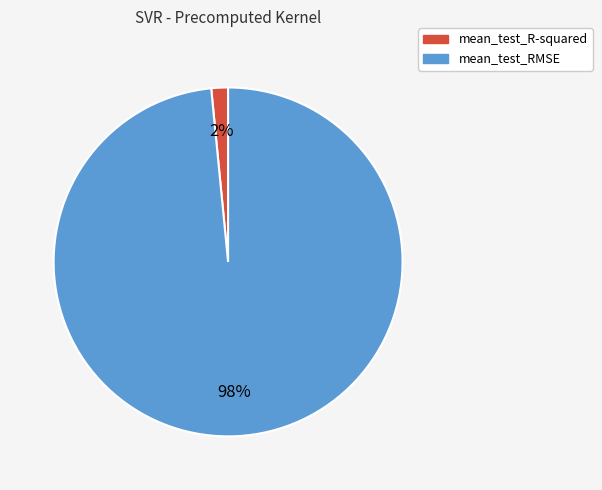

How many segments does this pie chart have?

2